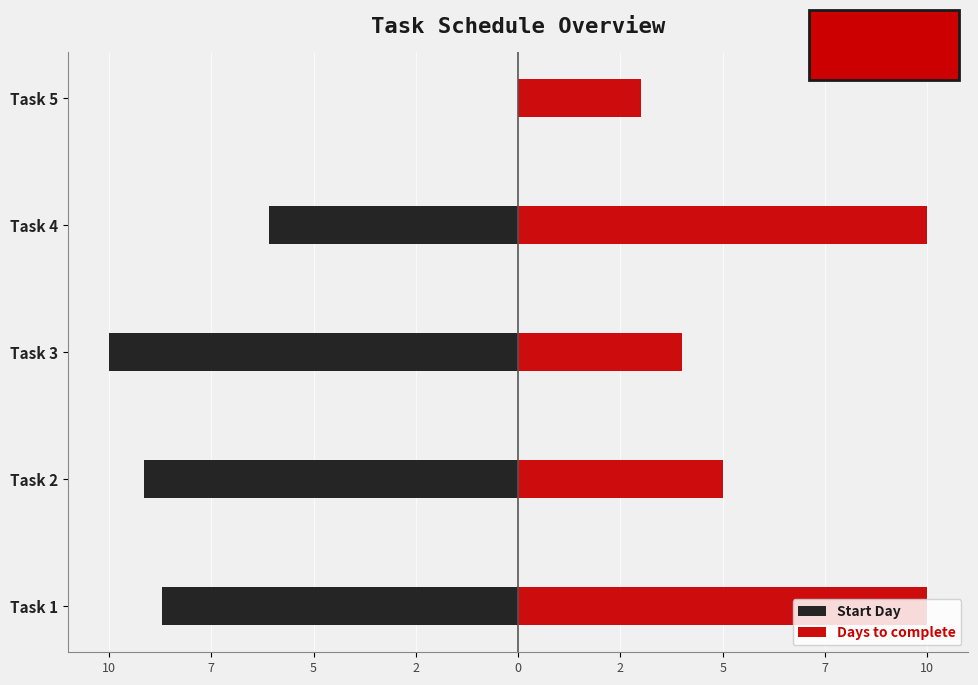

The Days to complete series shows 6.9 at Task 3. True or false?

False